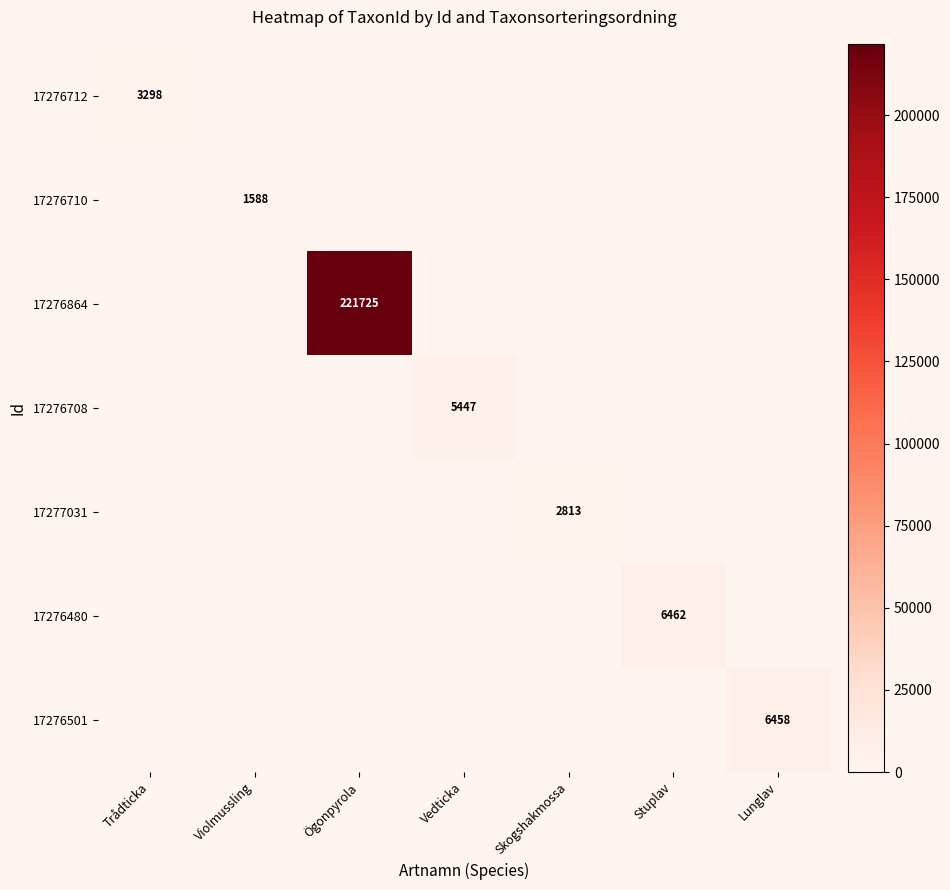

At how many categories does at least one series exceed 6643?

1